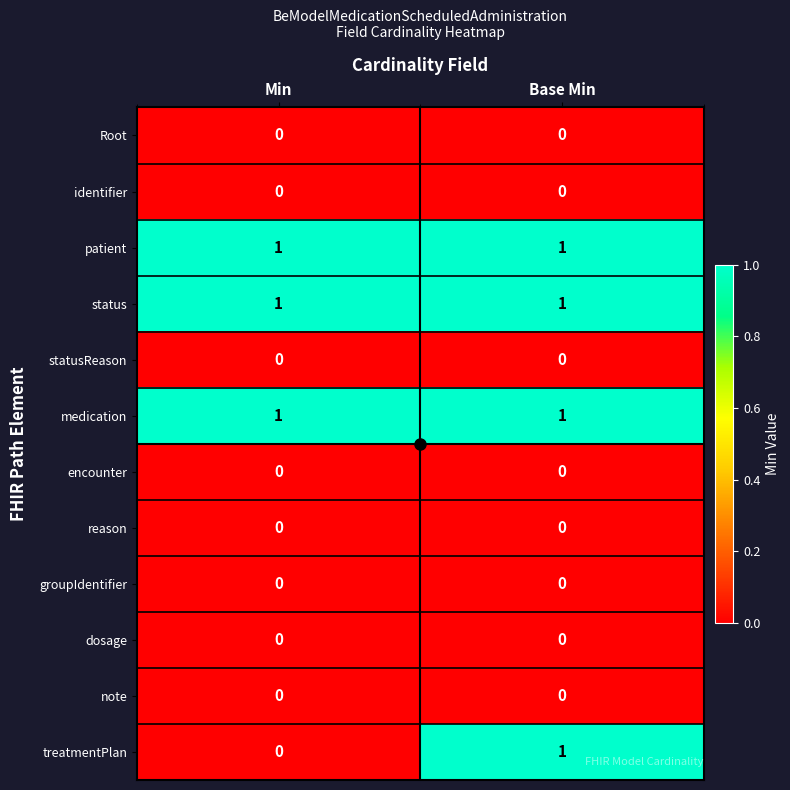

At how many categories does at least one series exceed 0?

2